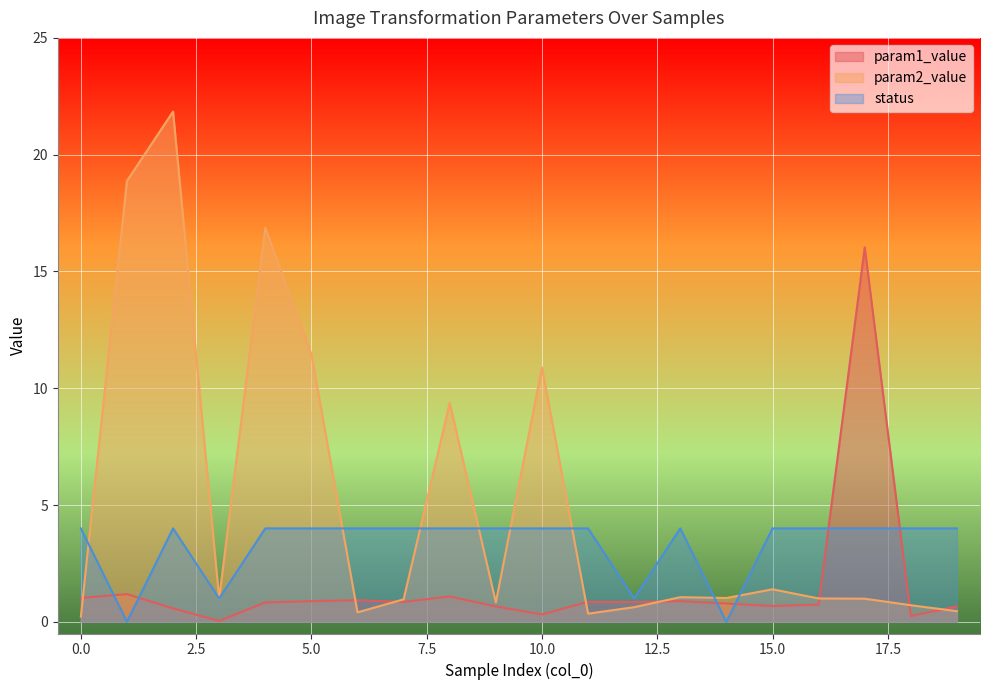

Between which two adjacent categories do status and param2_value first intersect?

0 and 1